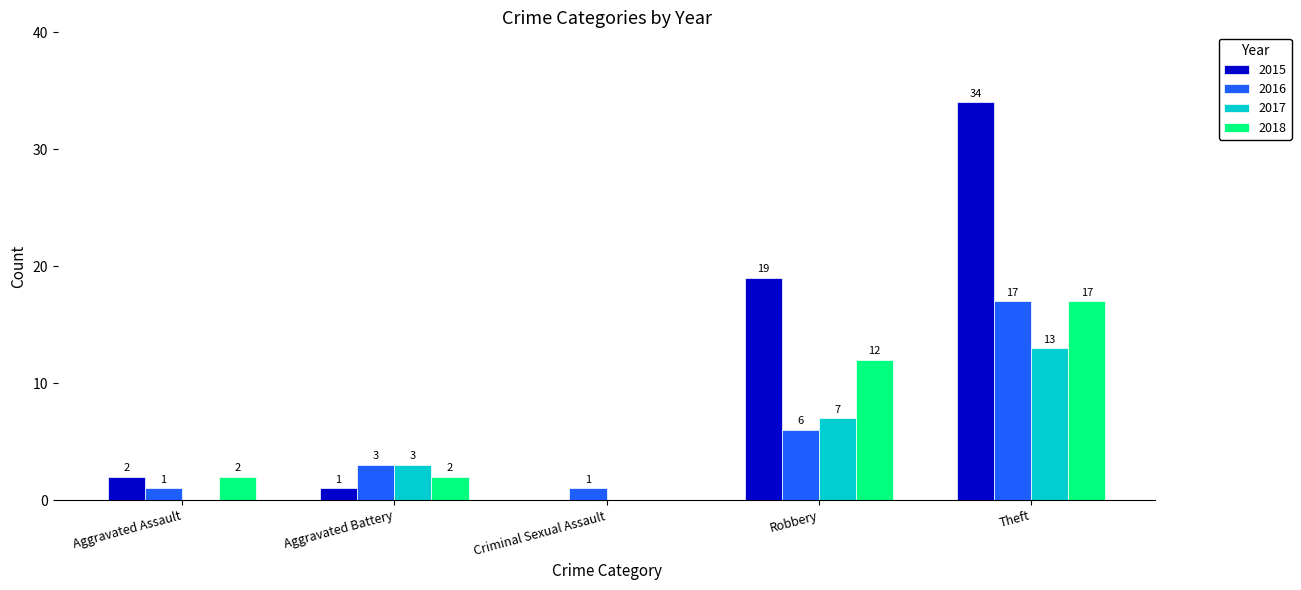

Which series changed the most between Criminal Sexual Assault and Robbery?

2015